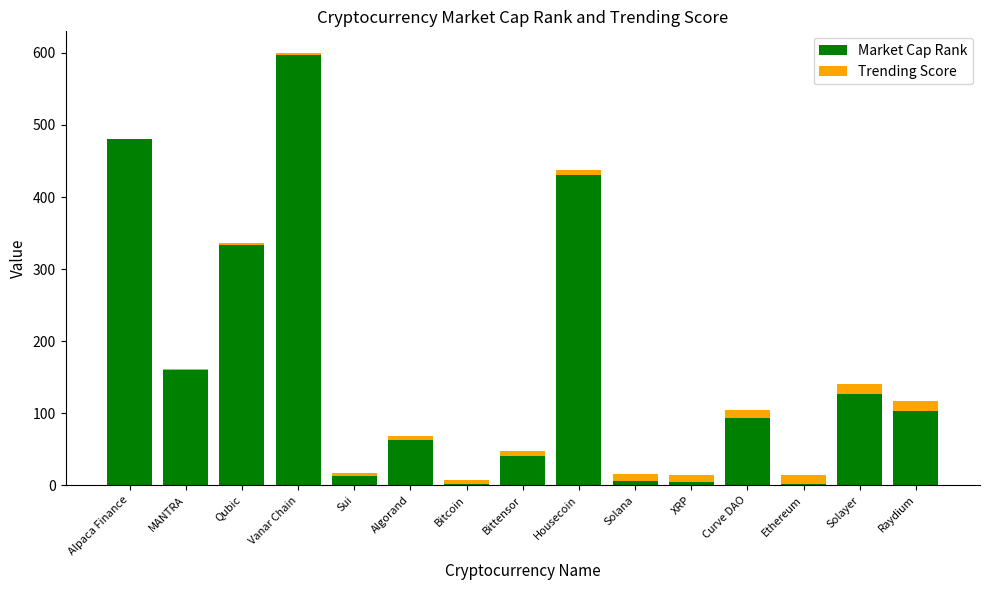

What is the total value across all series at Alpaca Finance?

480